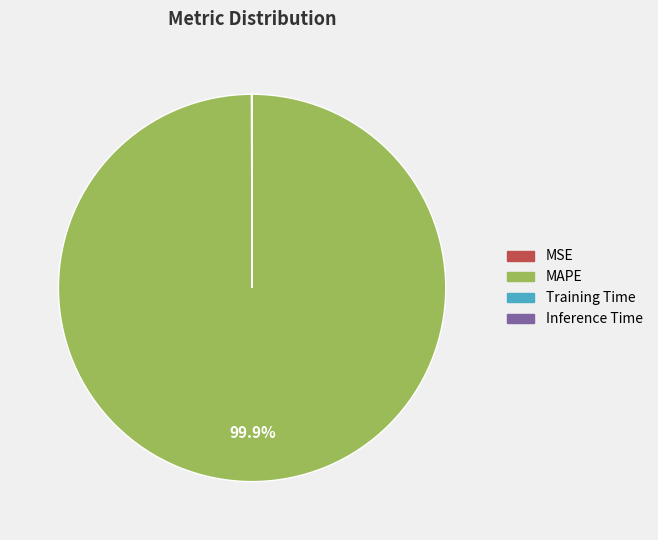

Which slice is the largest?

MAPE